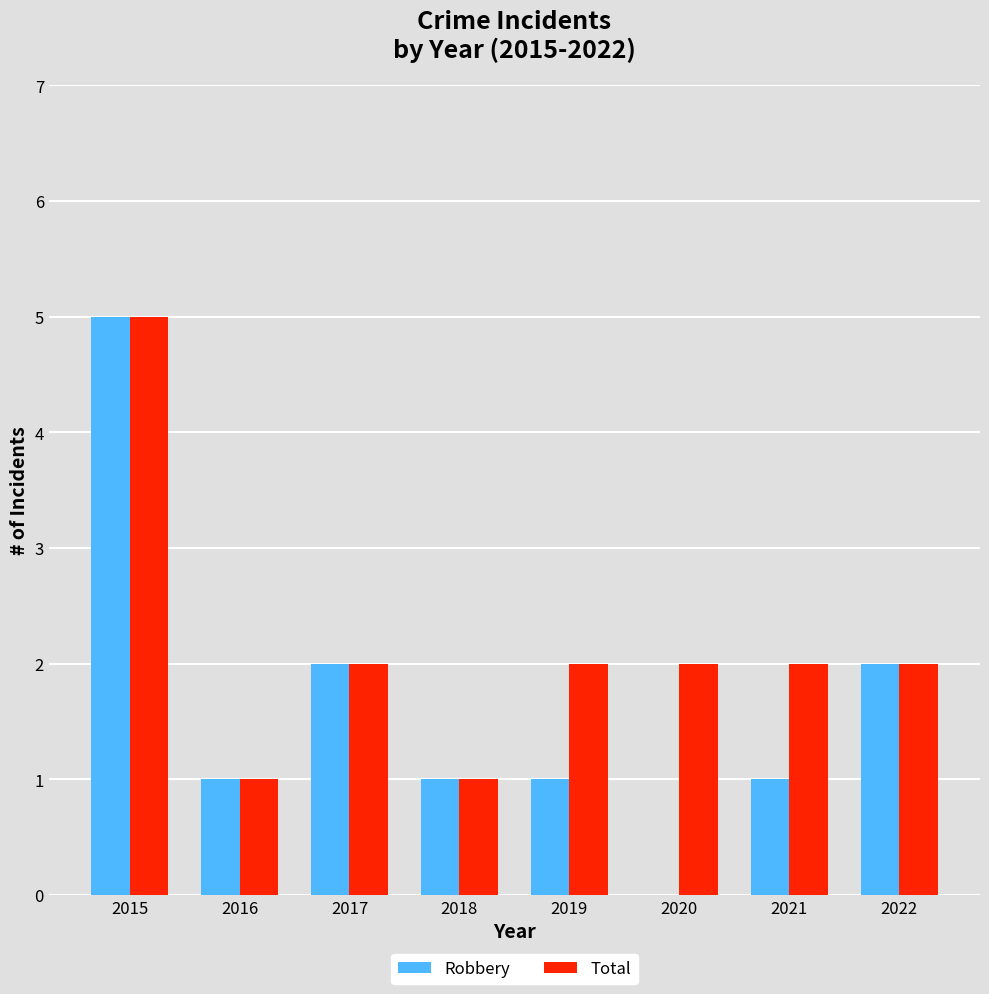

Reading left to right, extract all data points from this chart.

Robbery: 2015=5	2016=1	2017=2	2018=1	2019=1	2020=0	2021=1	2022=2
Total: 2015=5	2016=1	2017=2	2018=1	2019=2	2020=2	2021=2	2022=2